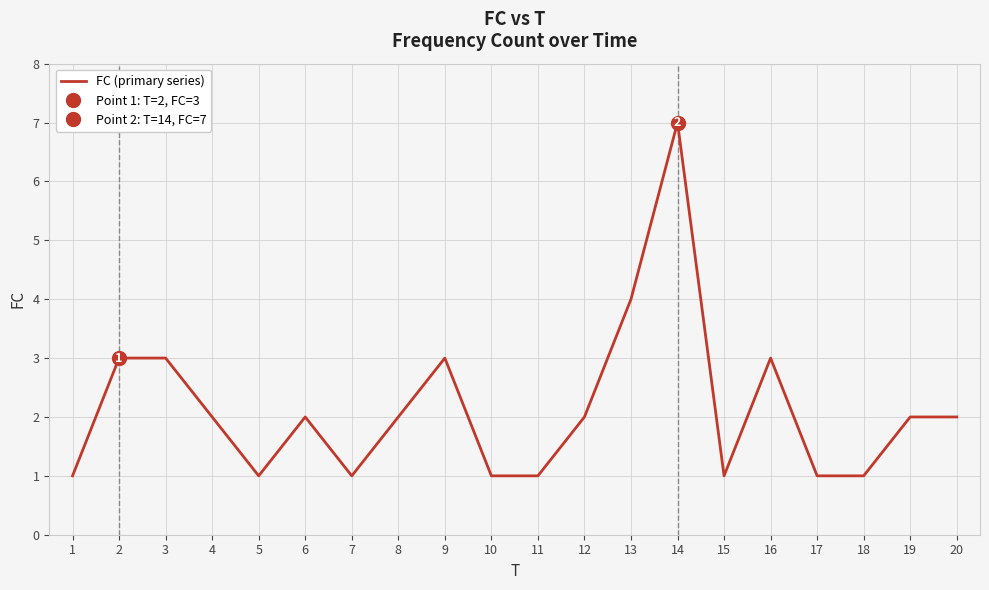

How many points are lower than both their immediate neighbors (excluding endpoints)?

3